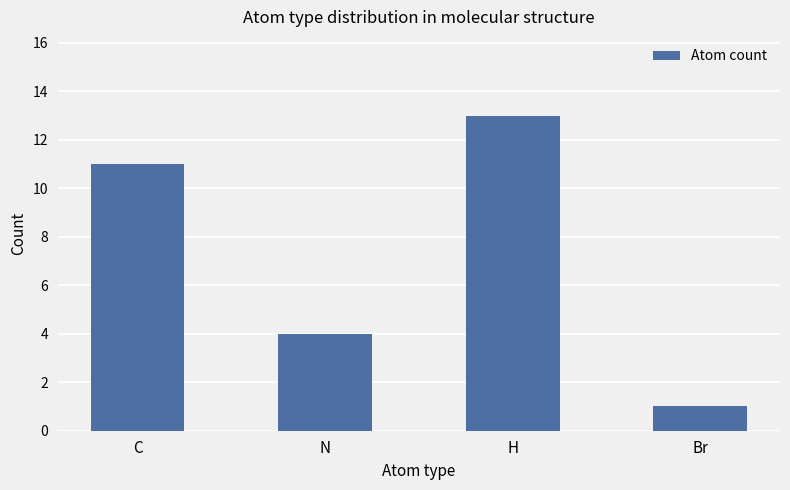

What is the approximate value at C, to the nearest 10?

10